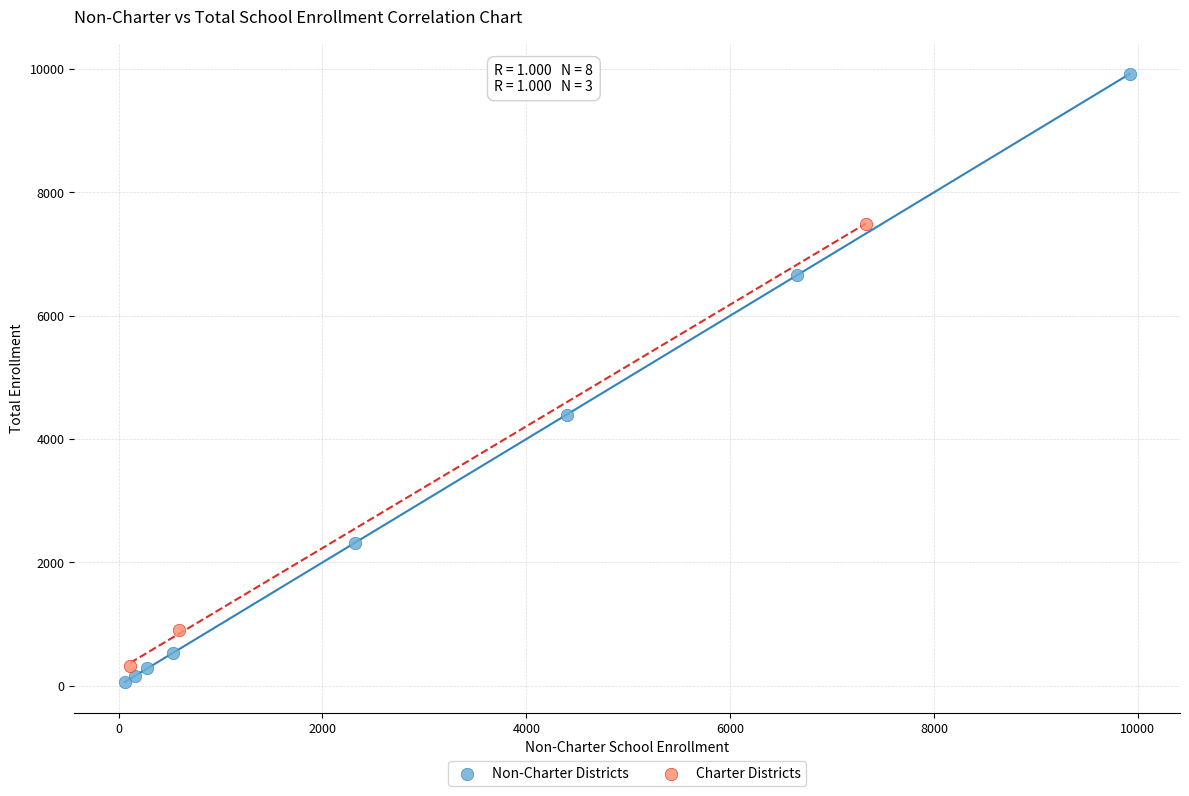

Which series reaches the maximum Y coordinate?

Non-Charter Districts